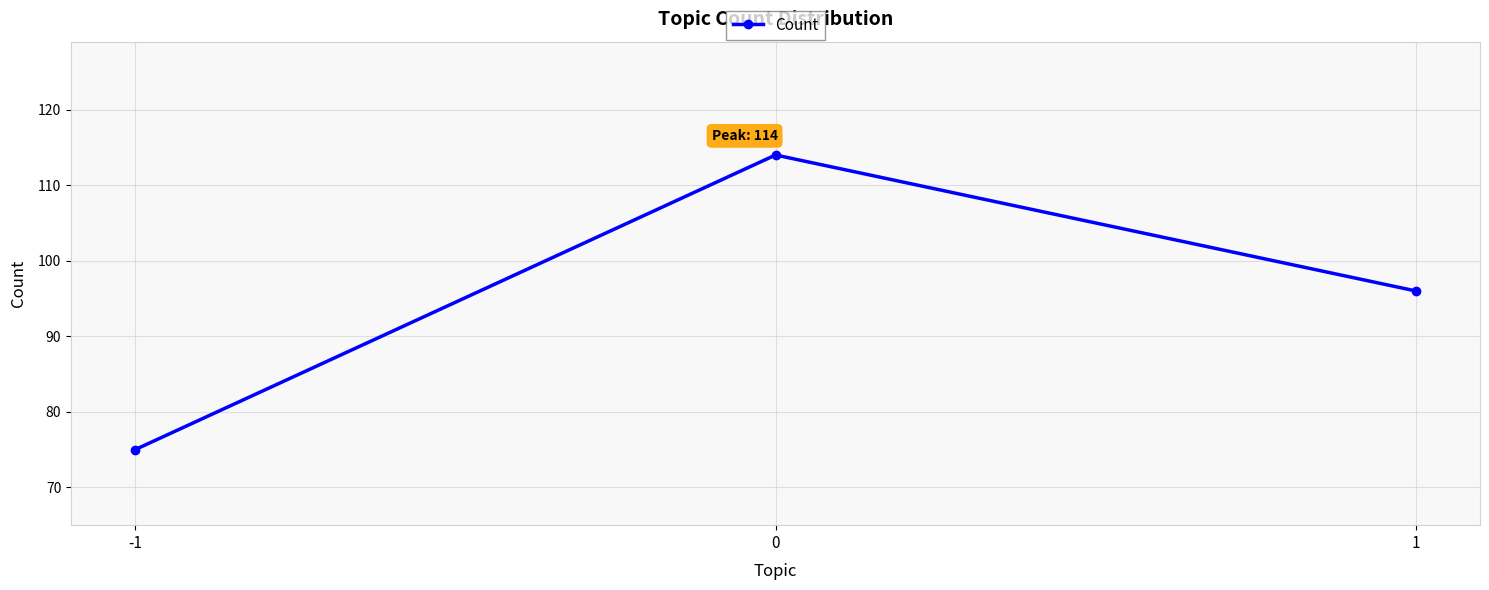

Count the values in the range 75 to 114.

3